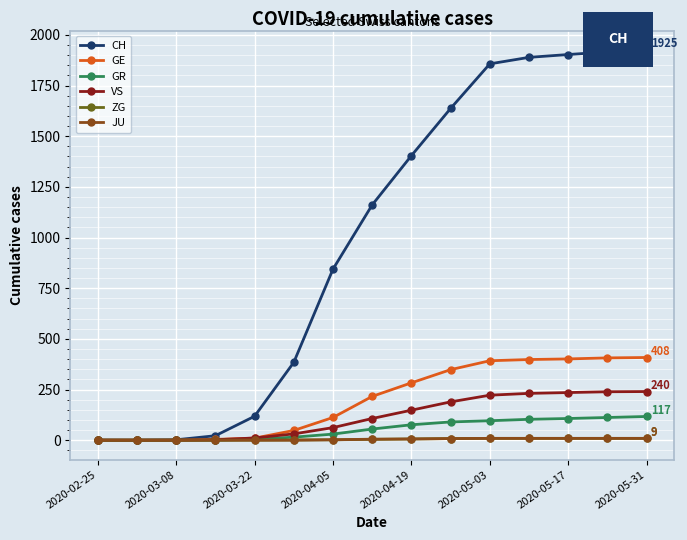

Which series has the widest spread of values?

CH